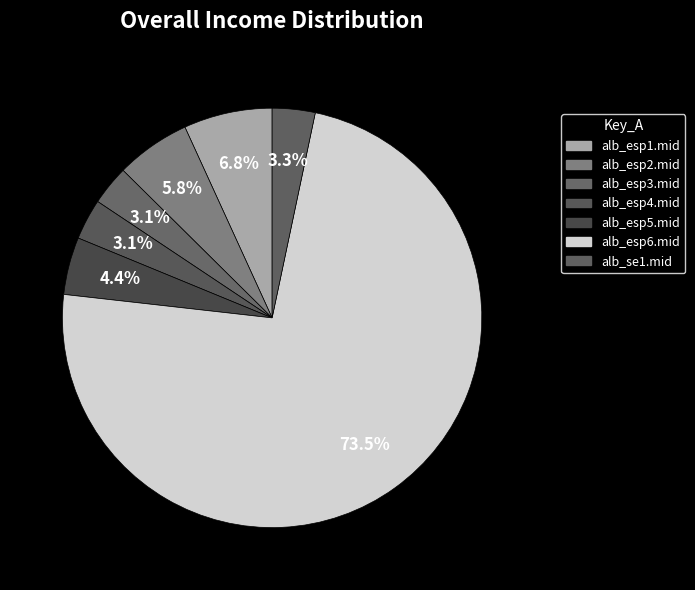

Count the number of slices in the pie.

7